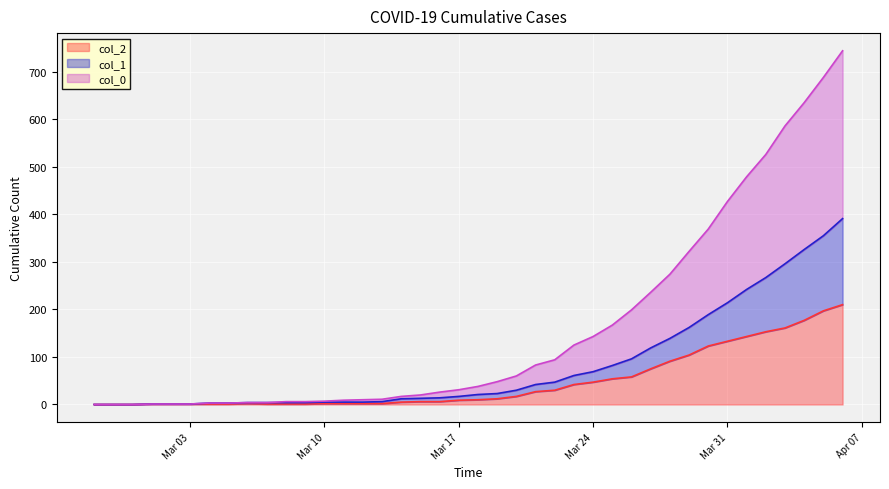

What is the difference between the highest and lowest values at 2020-03-22?

64